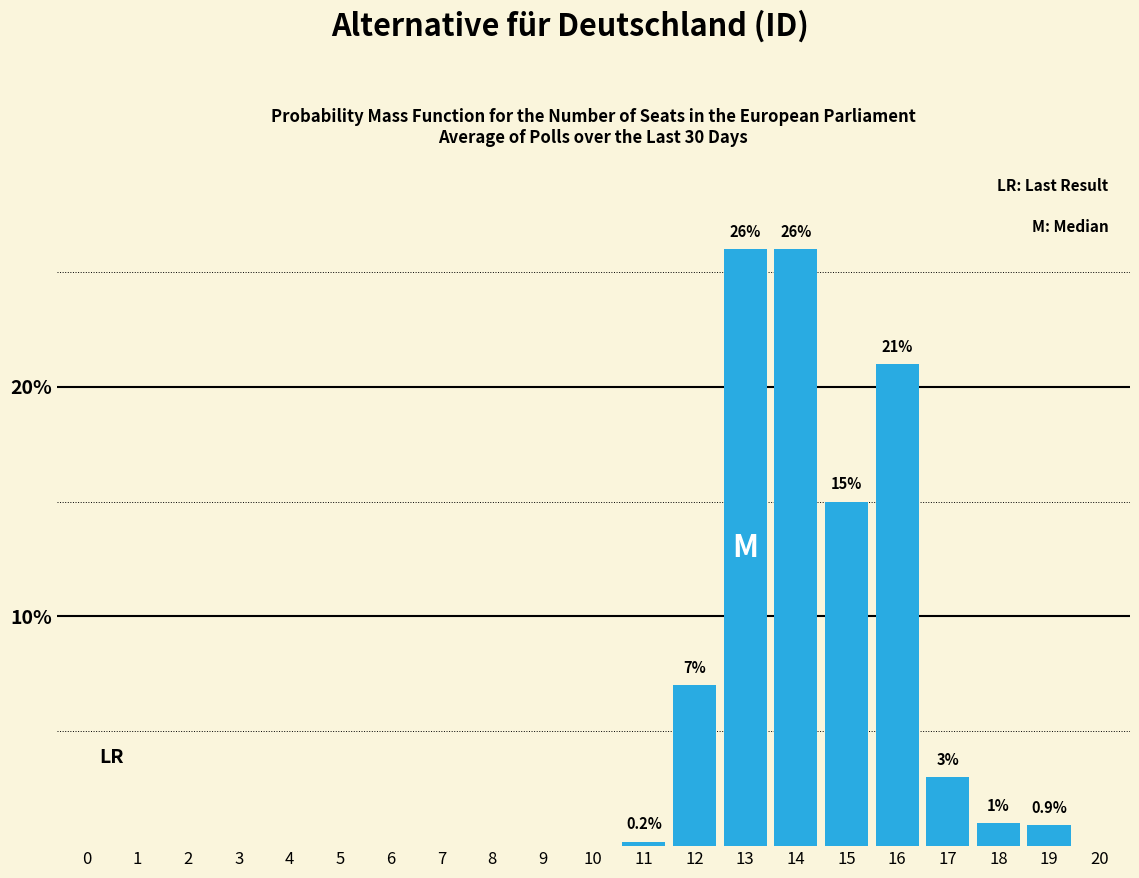

Between 13 and 0, which is larger?

13